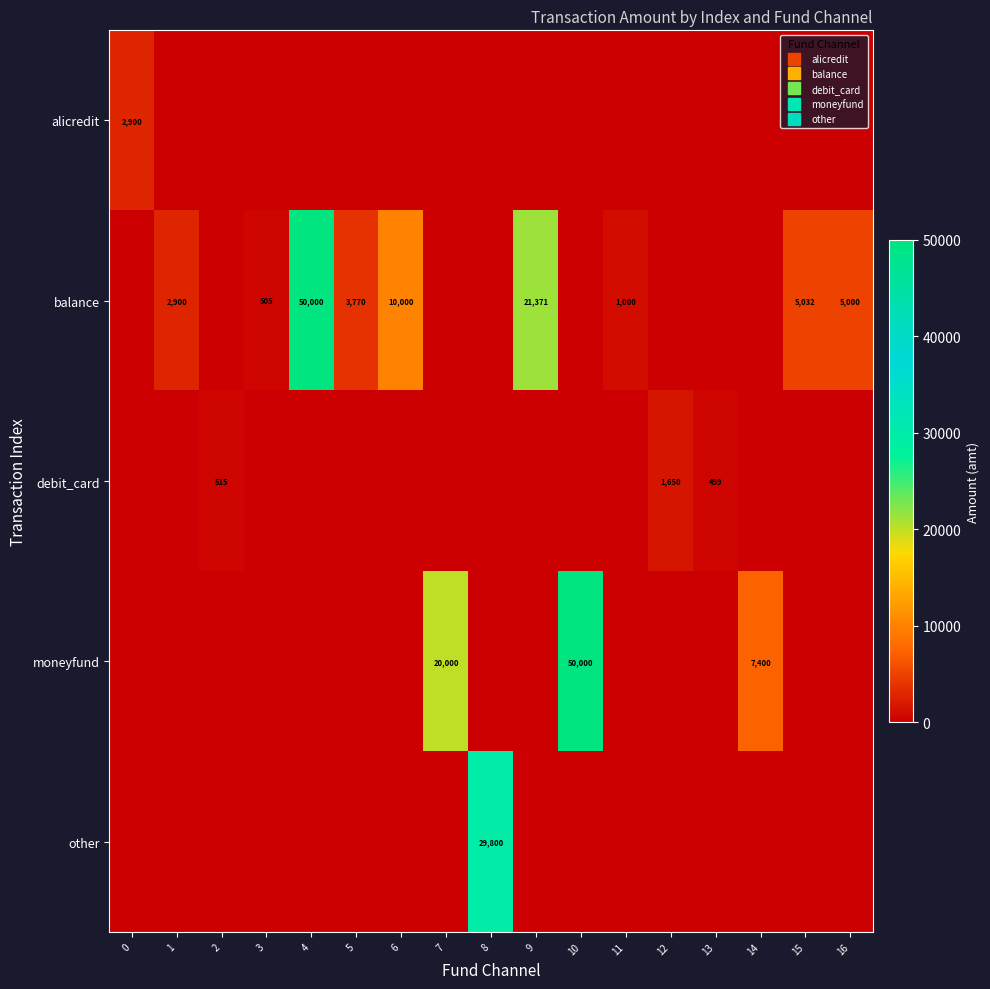

What is the difference between the maximum and minimum values in the balance series?

50000